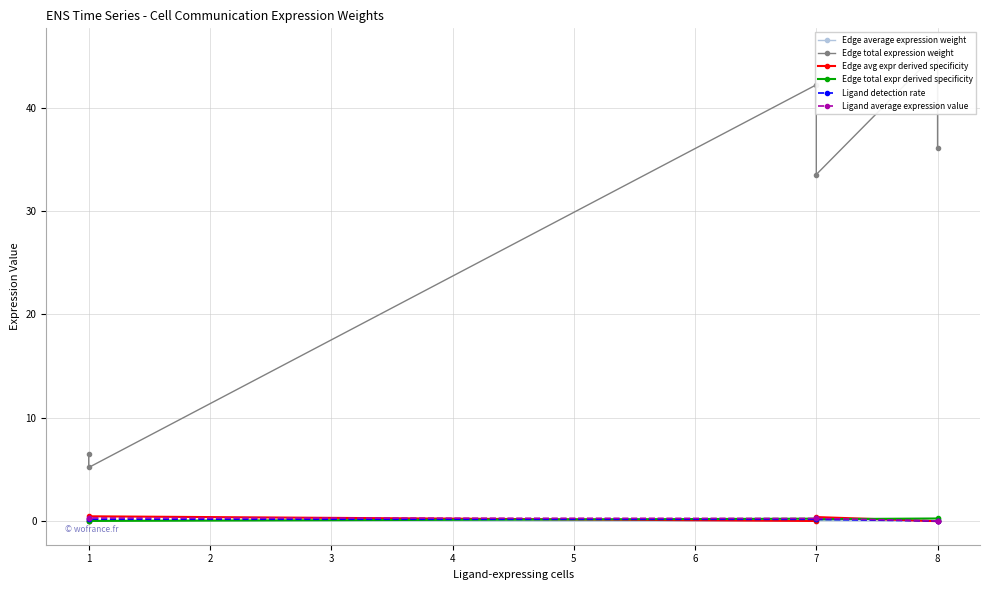

Reading right to left, extract all data points from this chart.

Edge average expression weight: 0.0	0.1	0.0	0.1	0.0	0.0
Edge total expression weight: 6.5	5.2	42.2	33.5	45.4	36.1
Edge avg expr derived specificity: 0.0	0.5	0.0	0.4	0.0	0.1
Edge total expr derived specificity: 0.0	0.0	0.2	0.2	0.3	0.2
Ligand detection rate: 0.2	0.2	0.2	0.2	0.0	0.0
Ligand average expression value: 0.3	0.3	0.3	0.3	0.0	0.0